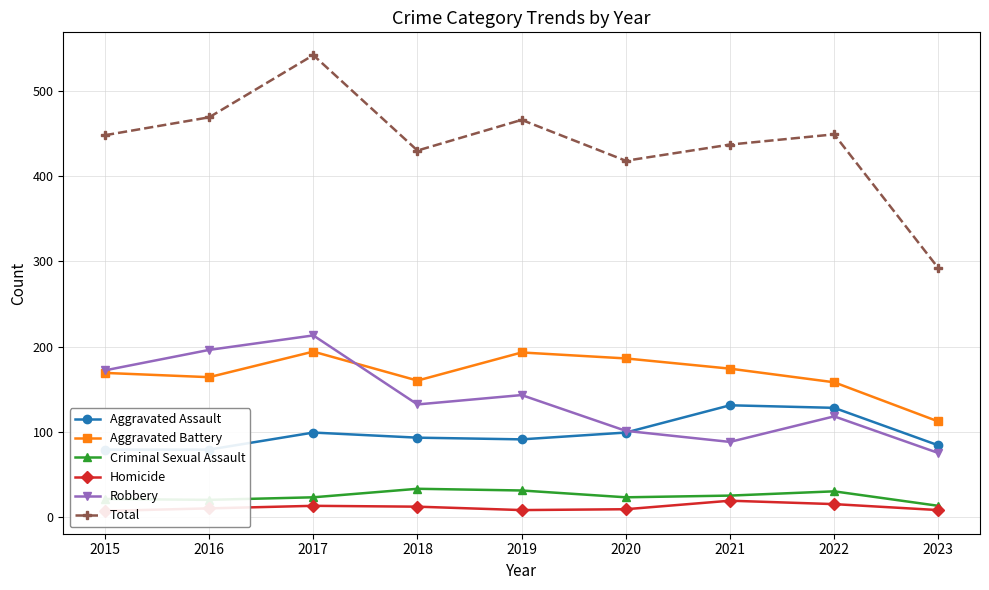

What is the sum of the Homicide values at 2015 and 2020?

16